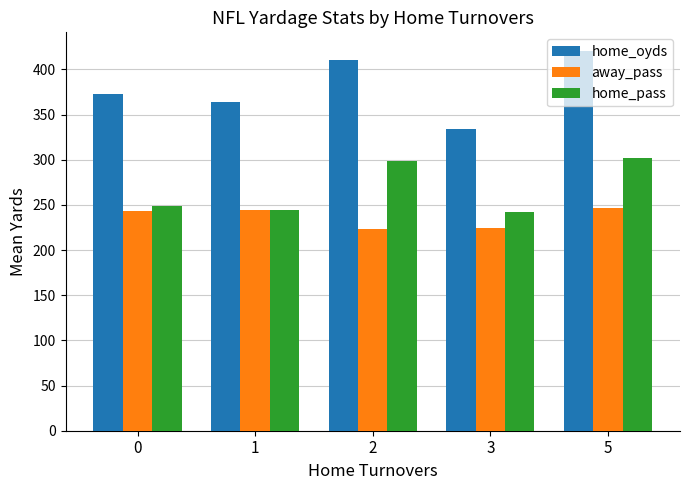

What is the spread (max minus min) of values at 5?

173.0